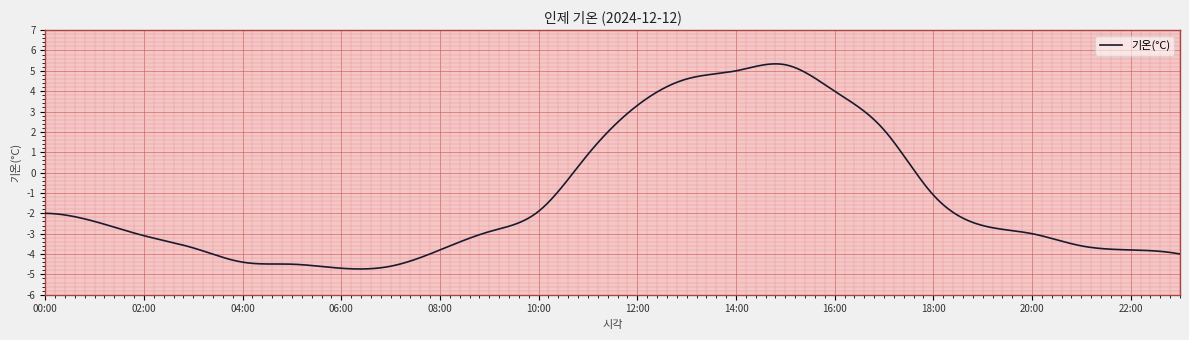

What is the difference between the maximum and second lowest values?

10.1